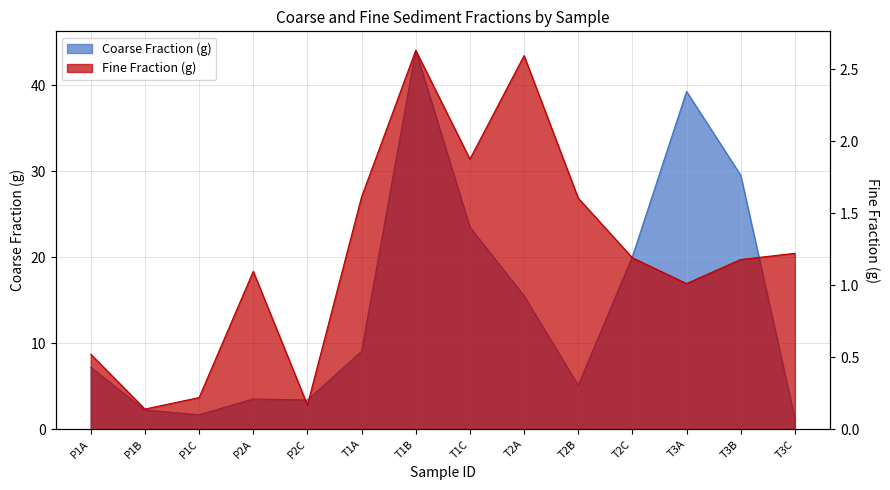

What is the highest value of the Coarse Fraction (g) series?

44.1